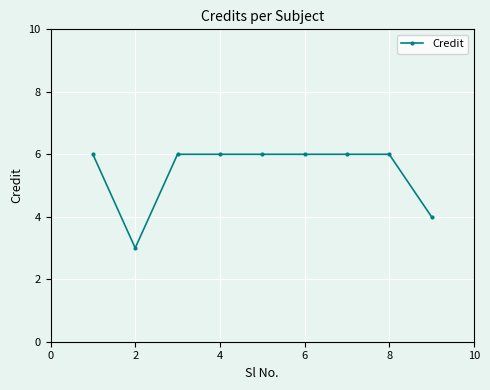

How many categories are shown in the chart?

9